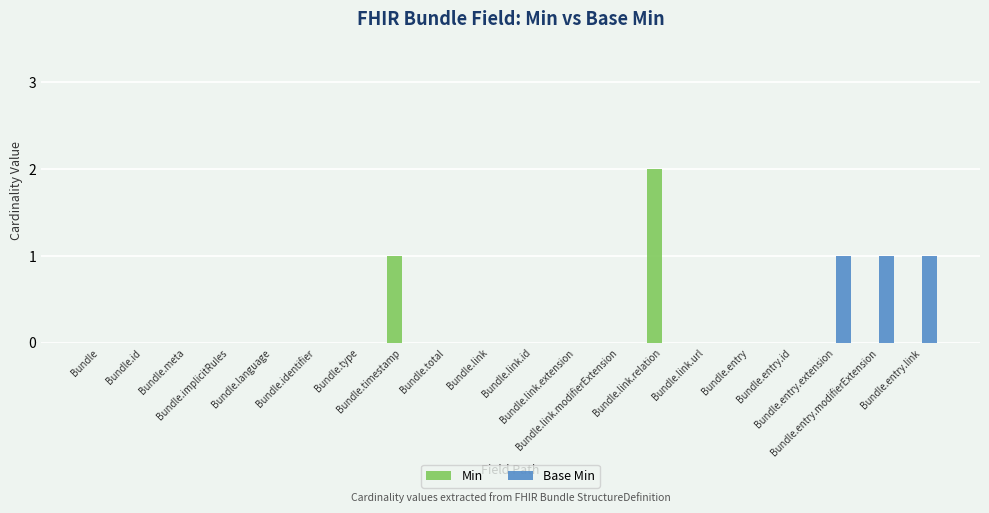

What are all the series names shown in the legend?

Min, Base Min